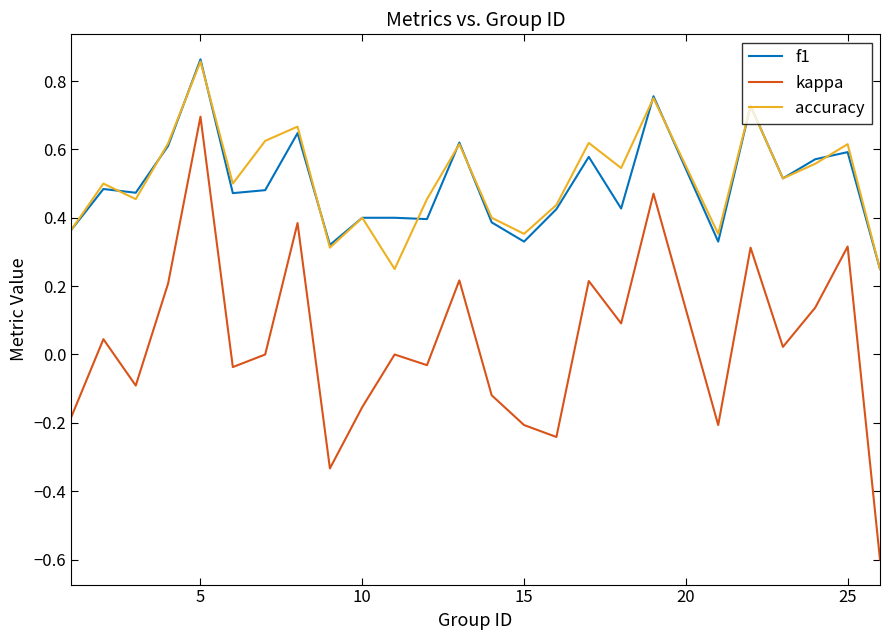

At how many categories does at least one series exceed 0?

25